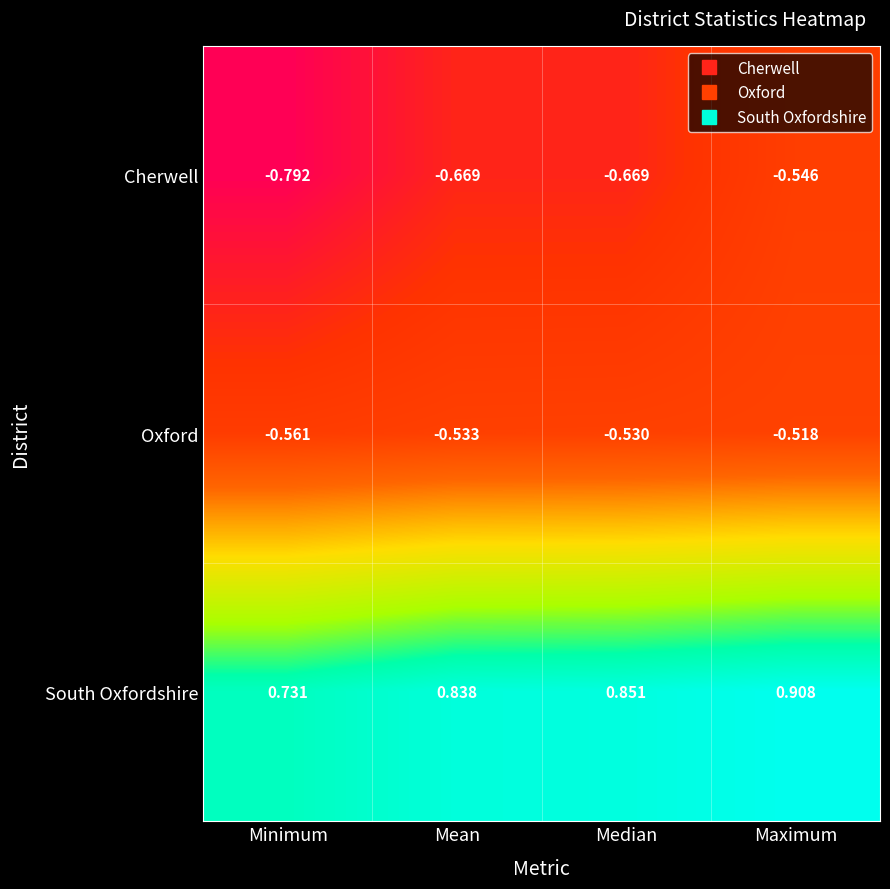

Which series changed the most between Mean and Maximum?

Cherwell